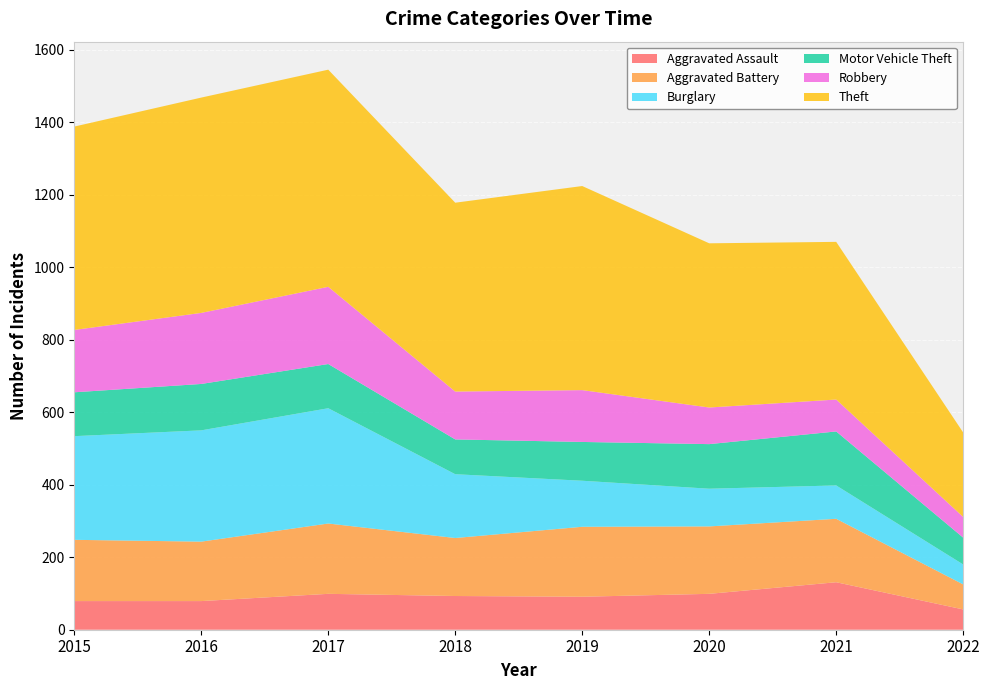

Reading left to right, transcribe all the data shown in this chart.

Aggravated Assault: 79	79	99	93	91	99	131	56
Aggravated Battery: 169	164	194	160	193	186	175	69
Burglary: 286	307	318	176	127	104	92	55
Motor Vehicle Theft: 121	128	122	96	107	123	149	74
Robbery: 172	196	213	132	143	101	88	57
Theft: 561	594	599	521	563	453	435	233